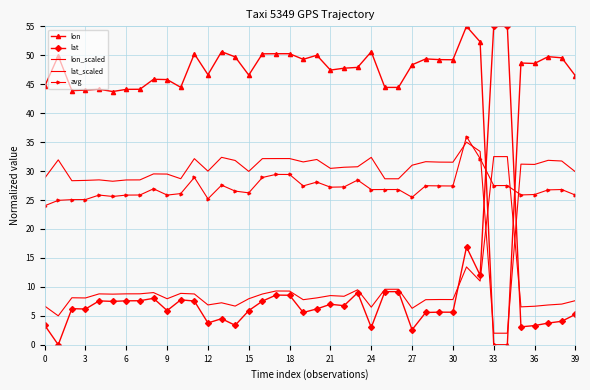

At how many categories does at least one series exceed 36?

40